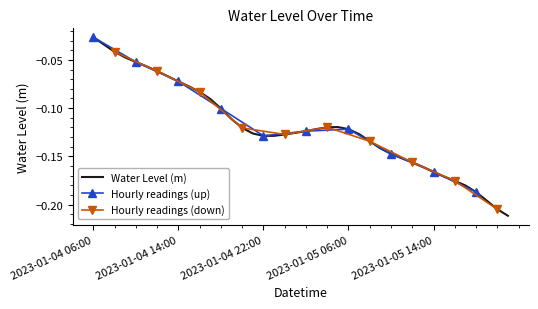

Is it true that the value at 2023-01-04 17:00 is -0.1?

True